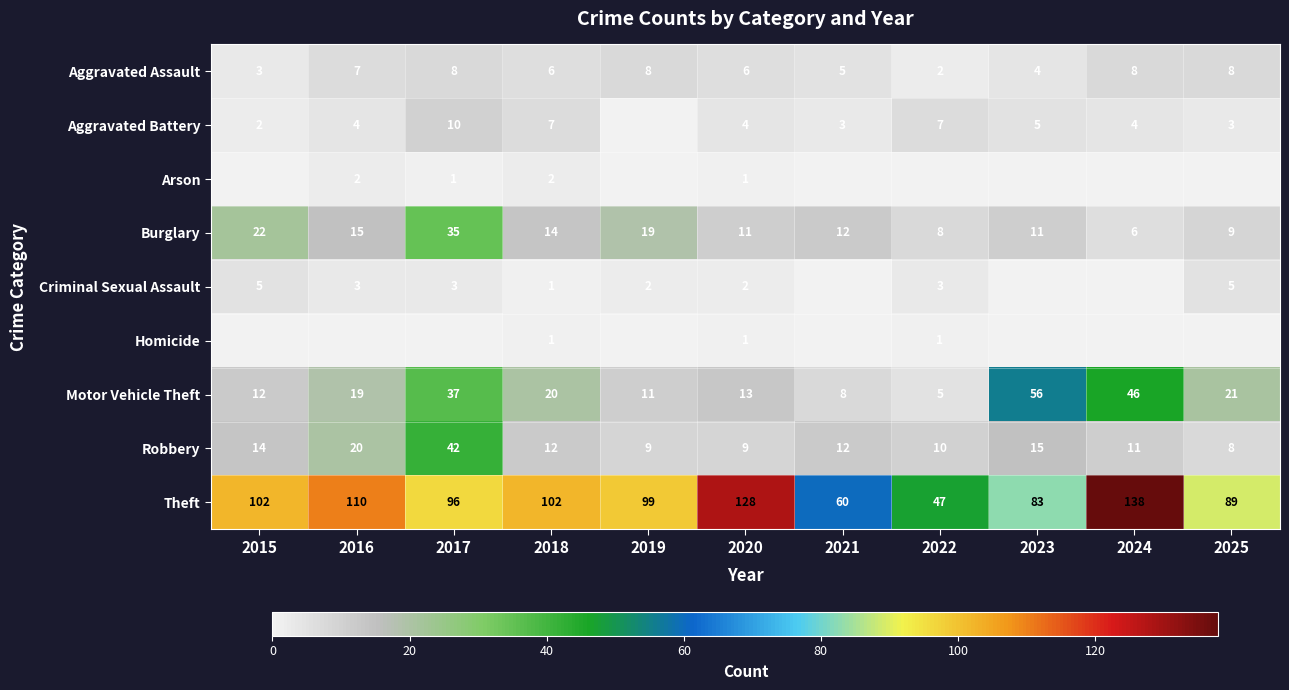

Where does the Theft series first go above 99?

2015